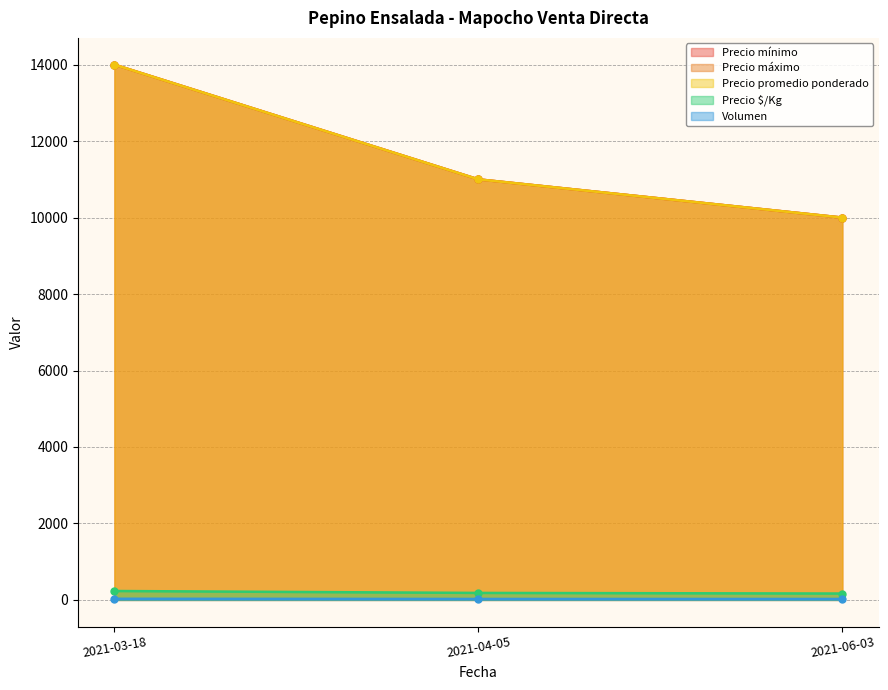

Reading left to right, extract all data points from this chart.

Precio mínimo: 14000	11000	10000
Precio máximo: 14000	11000	10000
Precio promedio ponderado: 14000	11000	10000
Precio $/Kg: 233	183	167
Volumen: 30	25	25